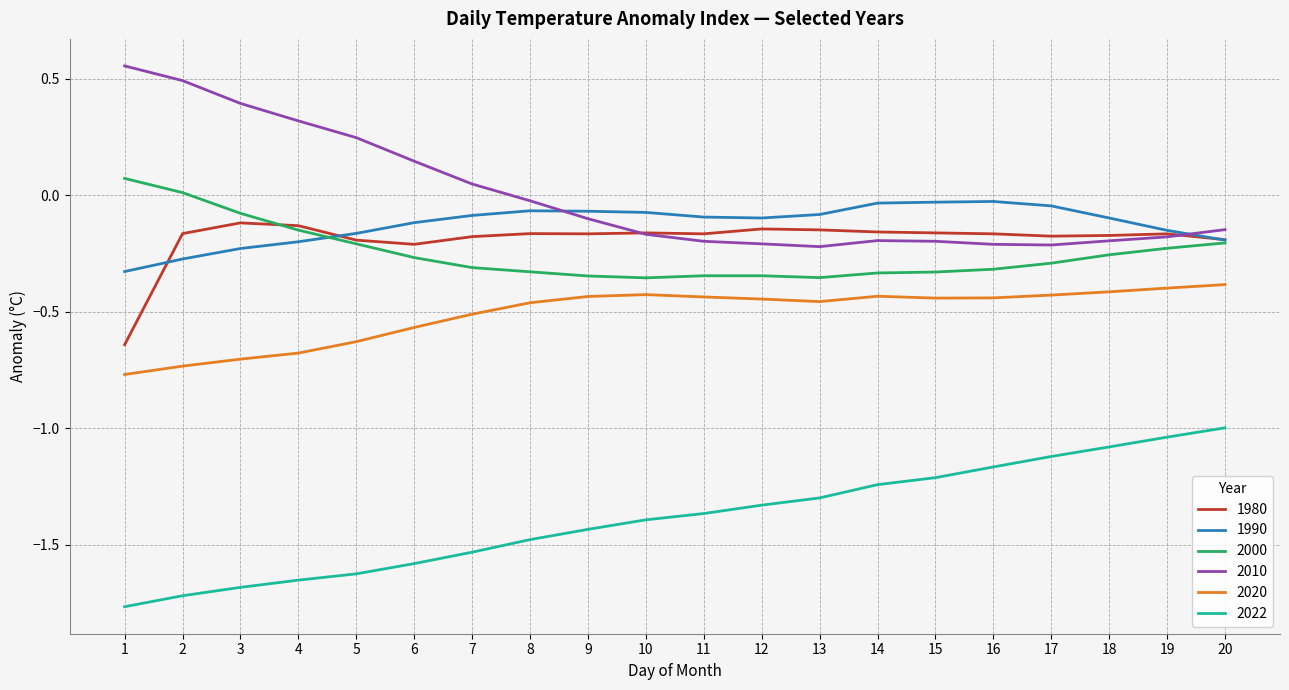

Count the number of categories in the chart.

20